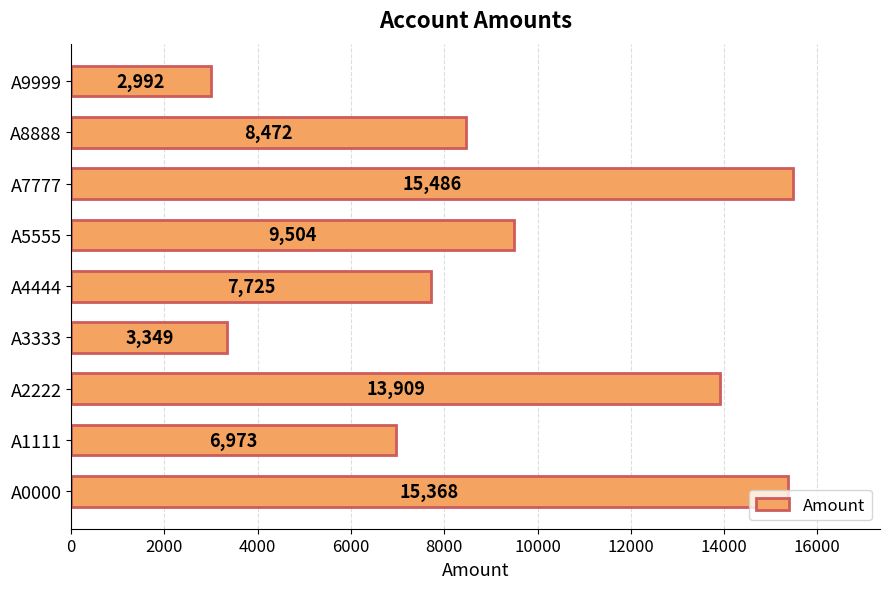

Is it true that the value at A1111 is 6973?

True